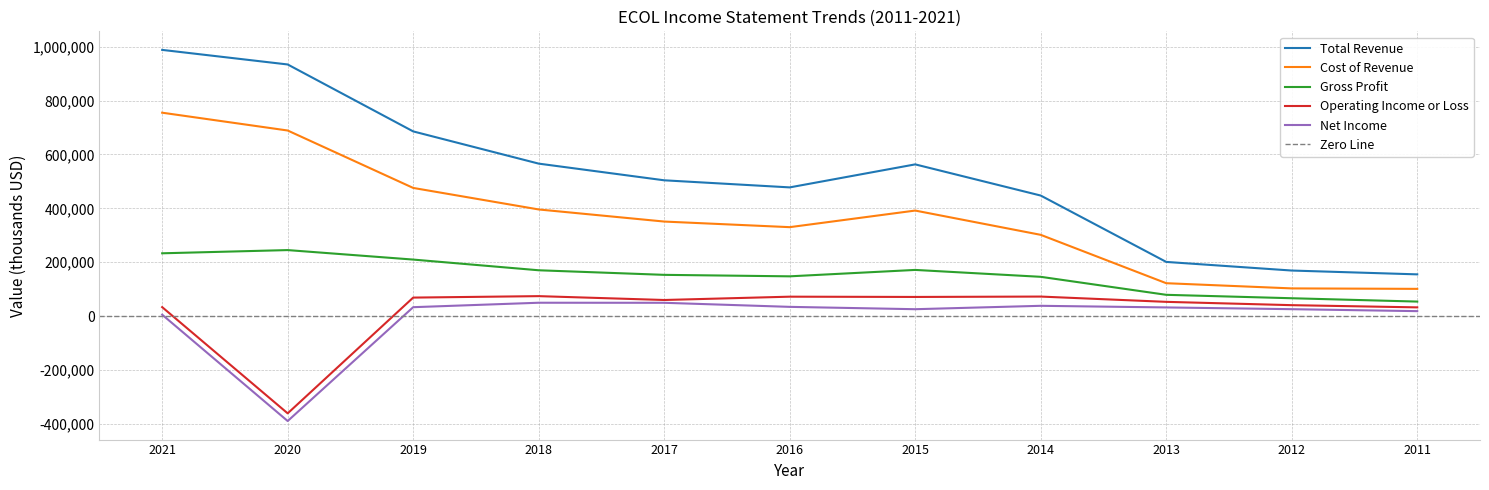

Is it true that Operating Income or Loss equals 72100 at 2016?

True